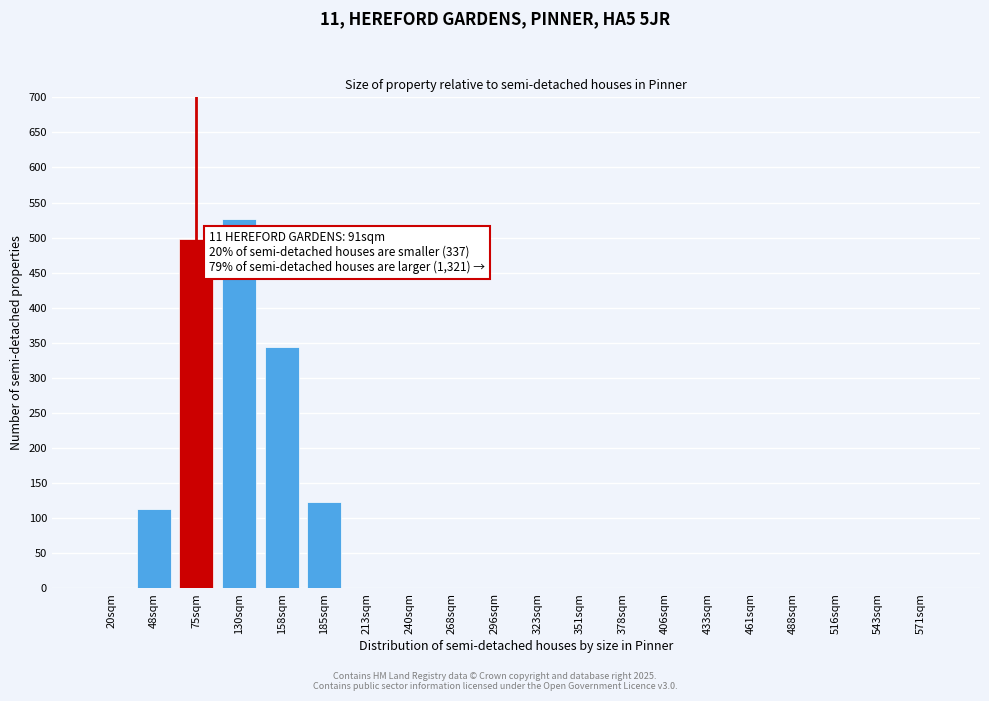

Reading left to right, what are all the values shown in this chart?

20sqm=0	48sqm=113	75sqm=498	130sqm=527	158sqm=344	185sqm=123	213sqm=0	240sqm=0	268sqm=0	296sqm=0	323sqm=0	351sqm=0	378sqm=0	406sqm=0	433sqm=0	461sqm=0	488sqm=0	516sqm=0	543sqm=0	571sqm=0